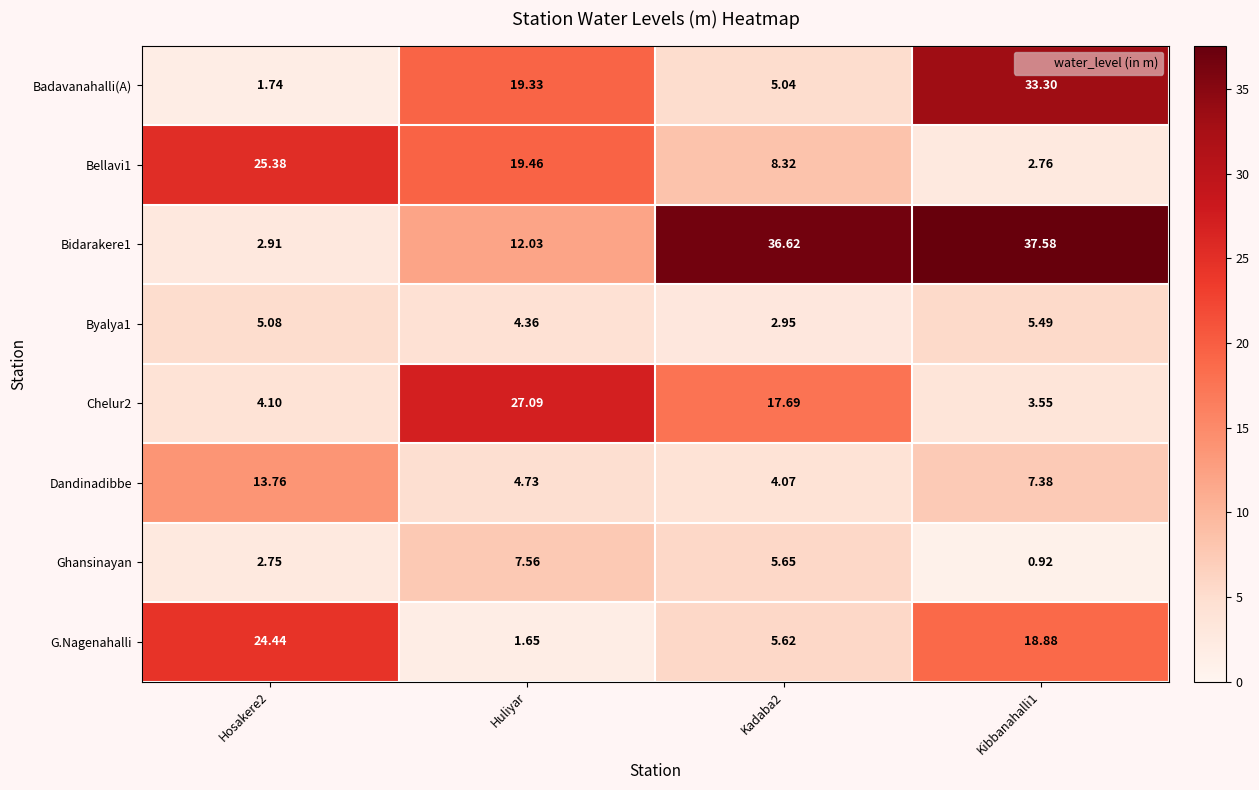

Which series has the largest range (max minus min)?

Bidarakere1